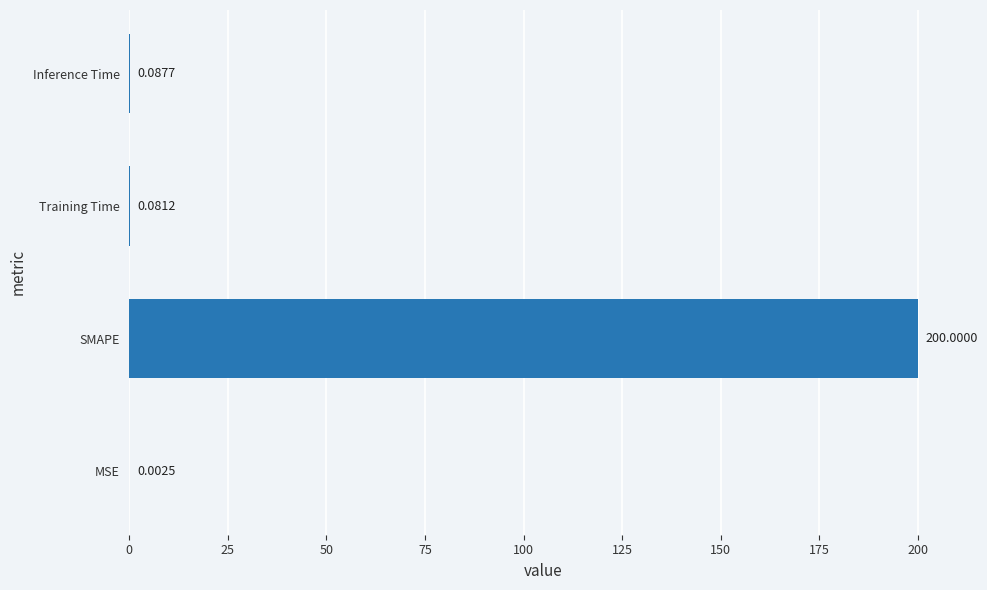

Between Training Time and Inference Time, which is larger?

Inference Time